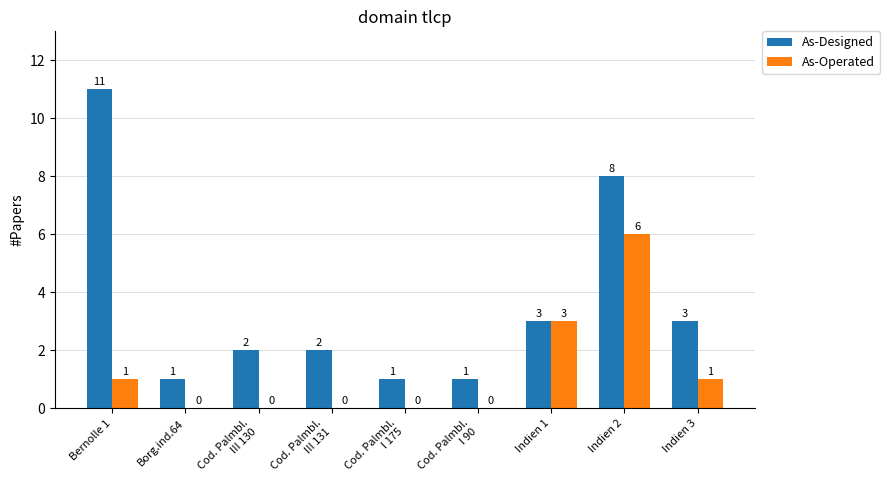

Which series changed the most between Indien 1 and Indien 2?

As-Designed